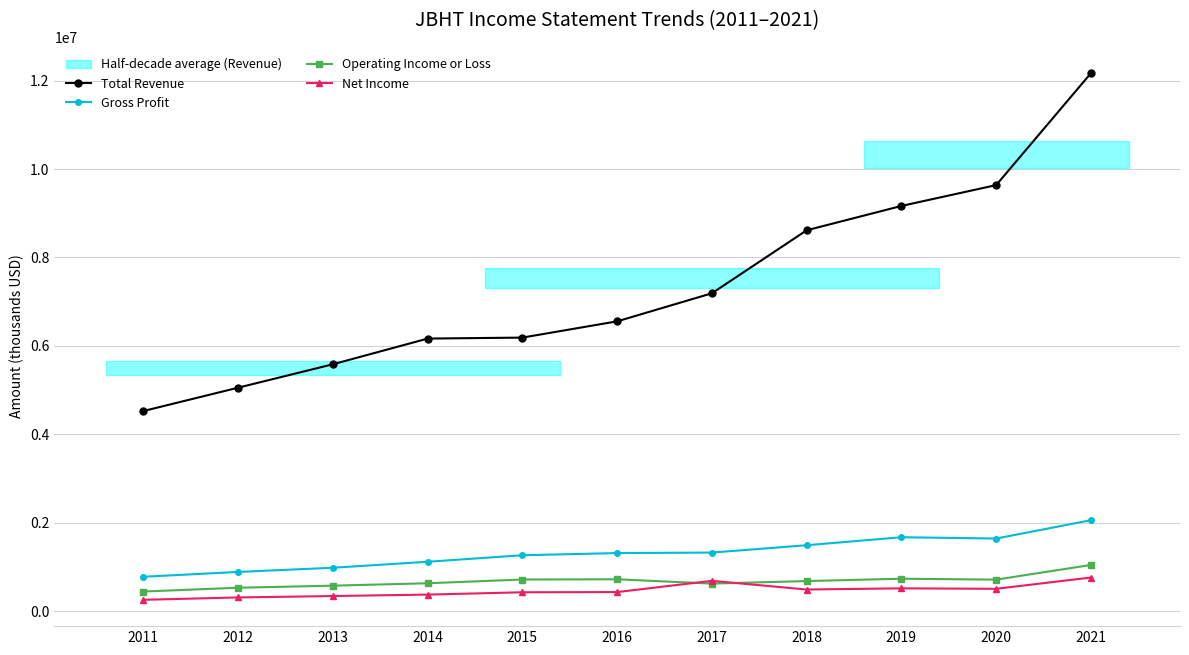

True or false: Net Income has more than 0 interior local peaks.

True